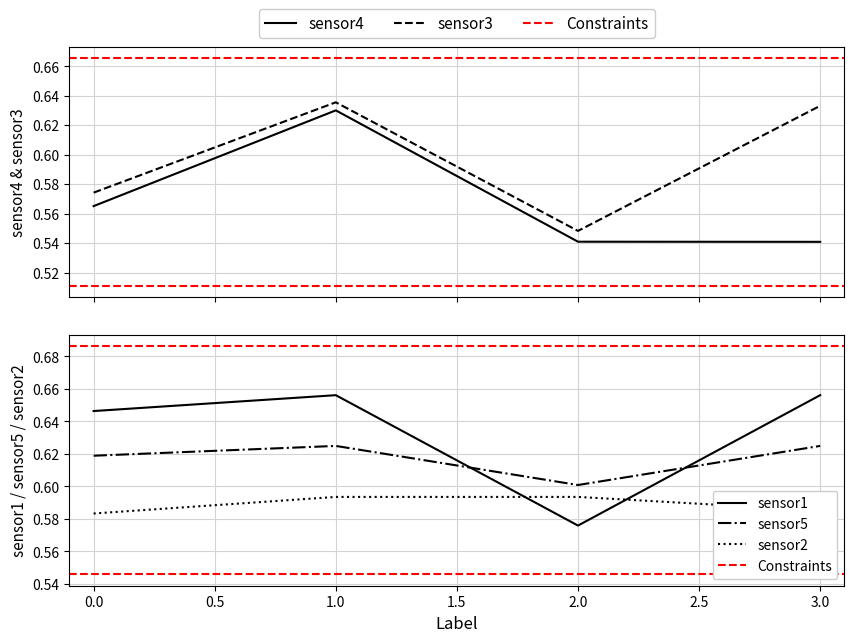

What is the spread (max minus min) of values at 2?

0.1